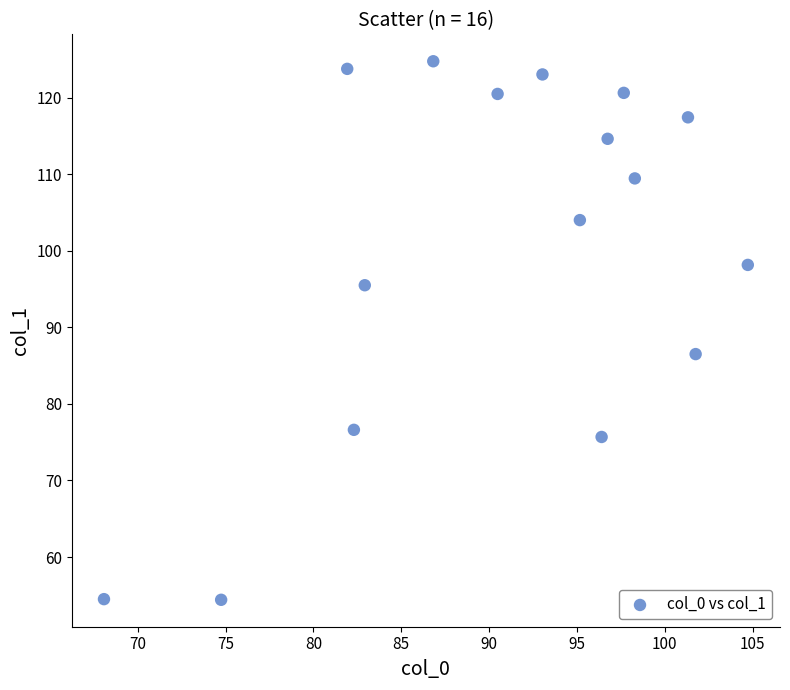

What Y value in the scatter plot is closest to 89?

86.5